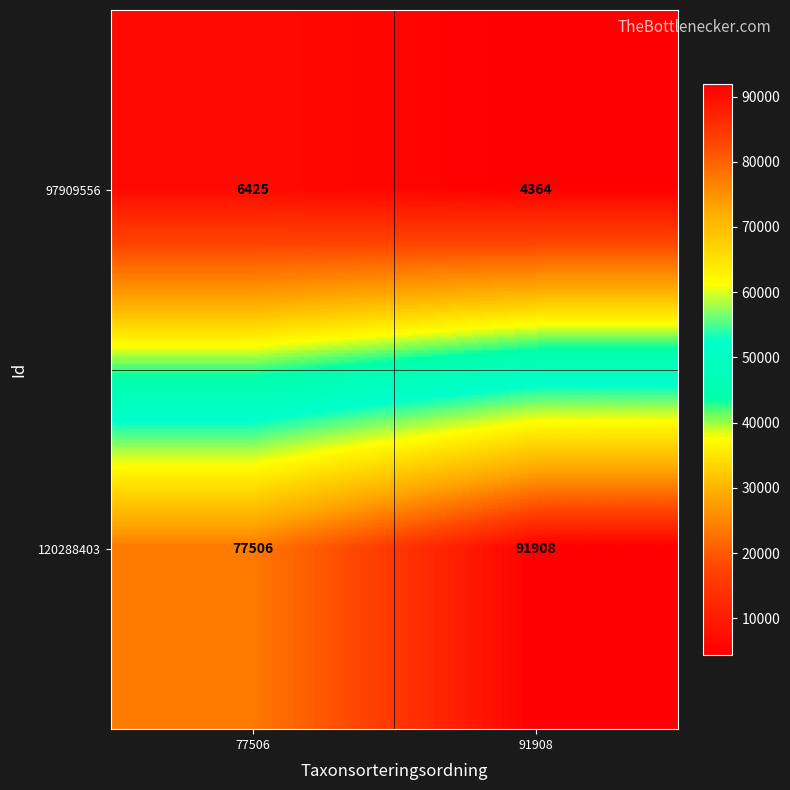

At which category is the sum across all series the highest?

91908